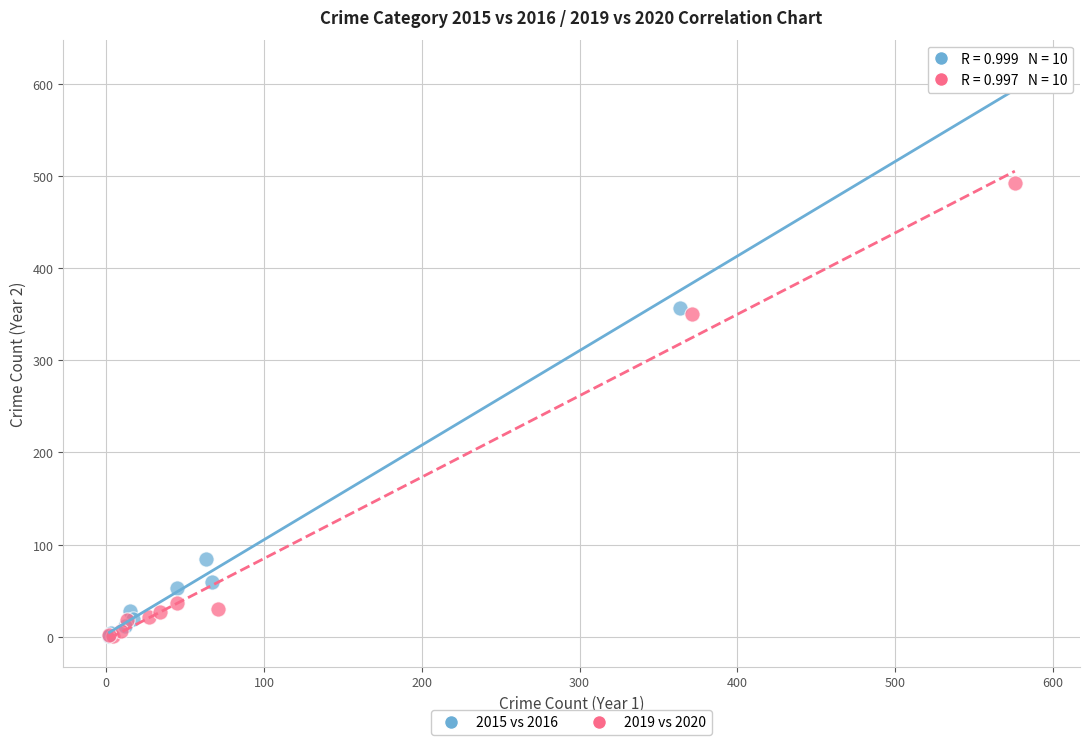

Which series contains the highest Y value?

2015 vs 2016